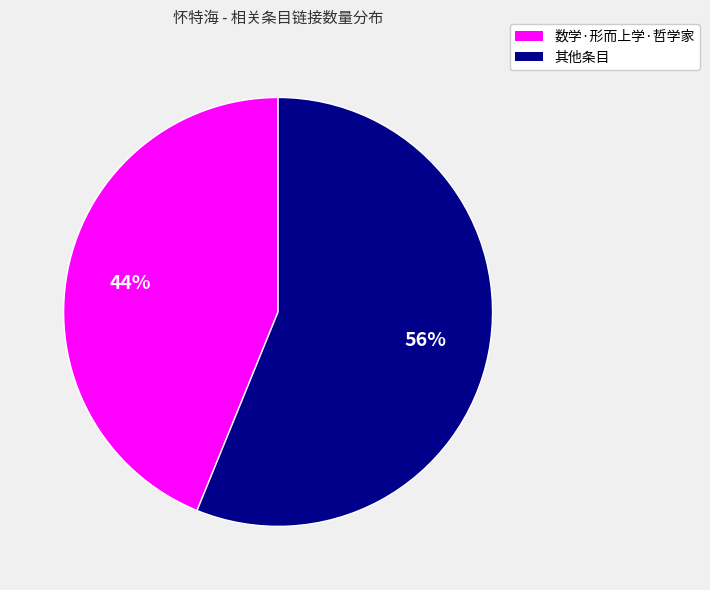

To the nearest percent, what is the difference between the largest and smallest slice percentages?

12%